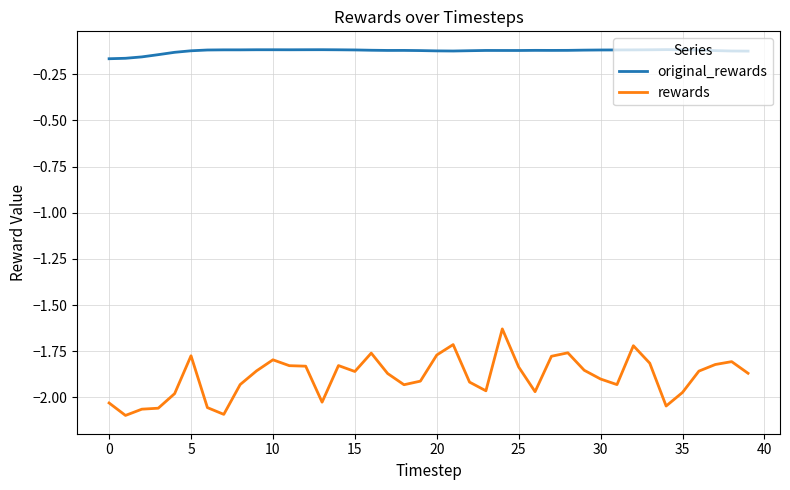

Which series has the largest range (max minus min)?

rewards